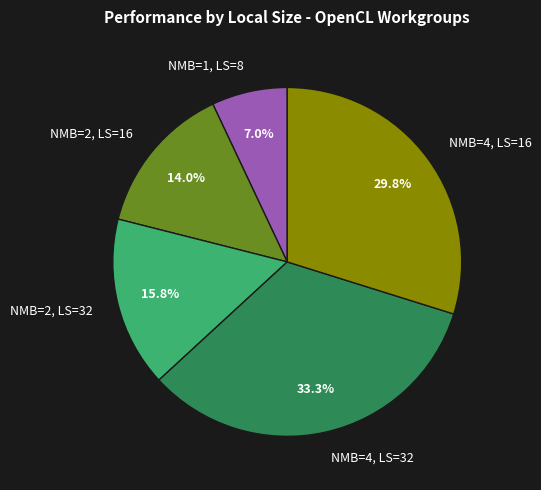

Approximately how many times larger is the value at NMB=2, LS=16 compared to NMB=4, LS=16?

0.5